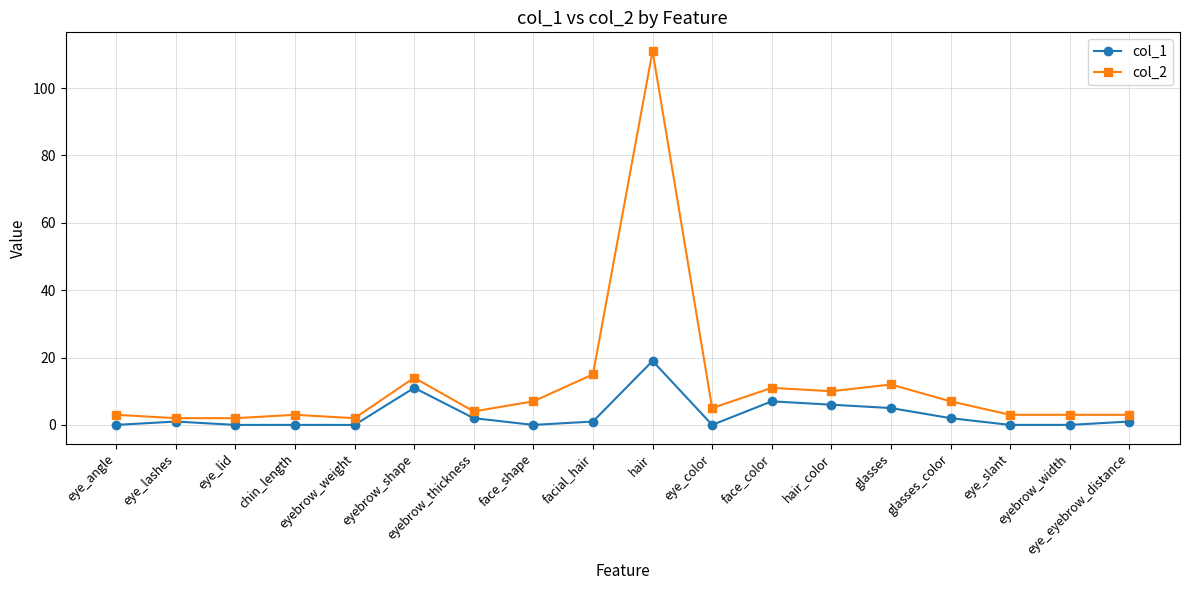

The col_2 series shows 5 at glasses. True or false?

False